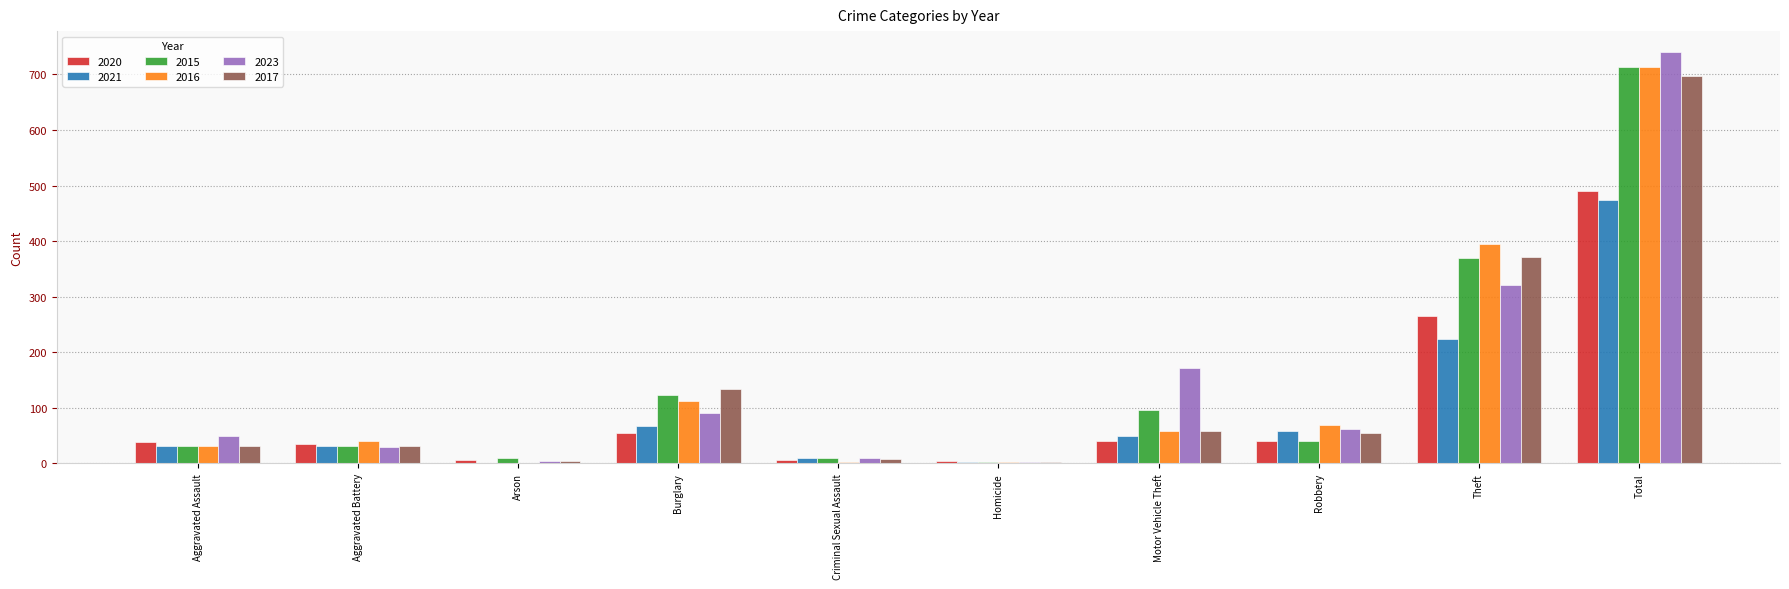

How many distinct data groups are displayed?

6